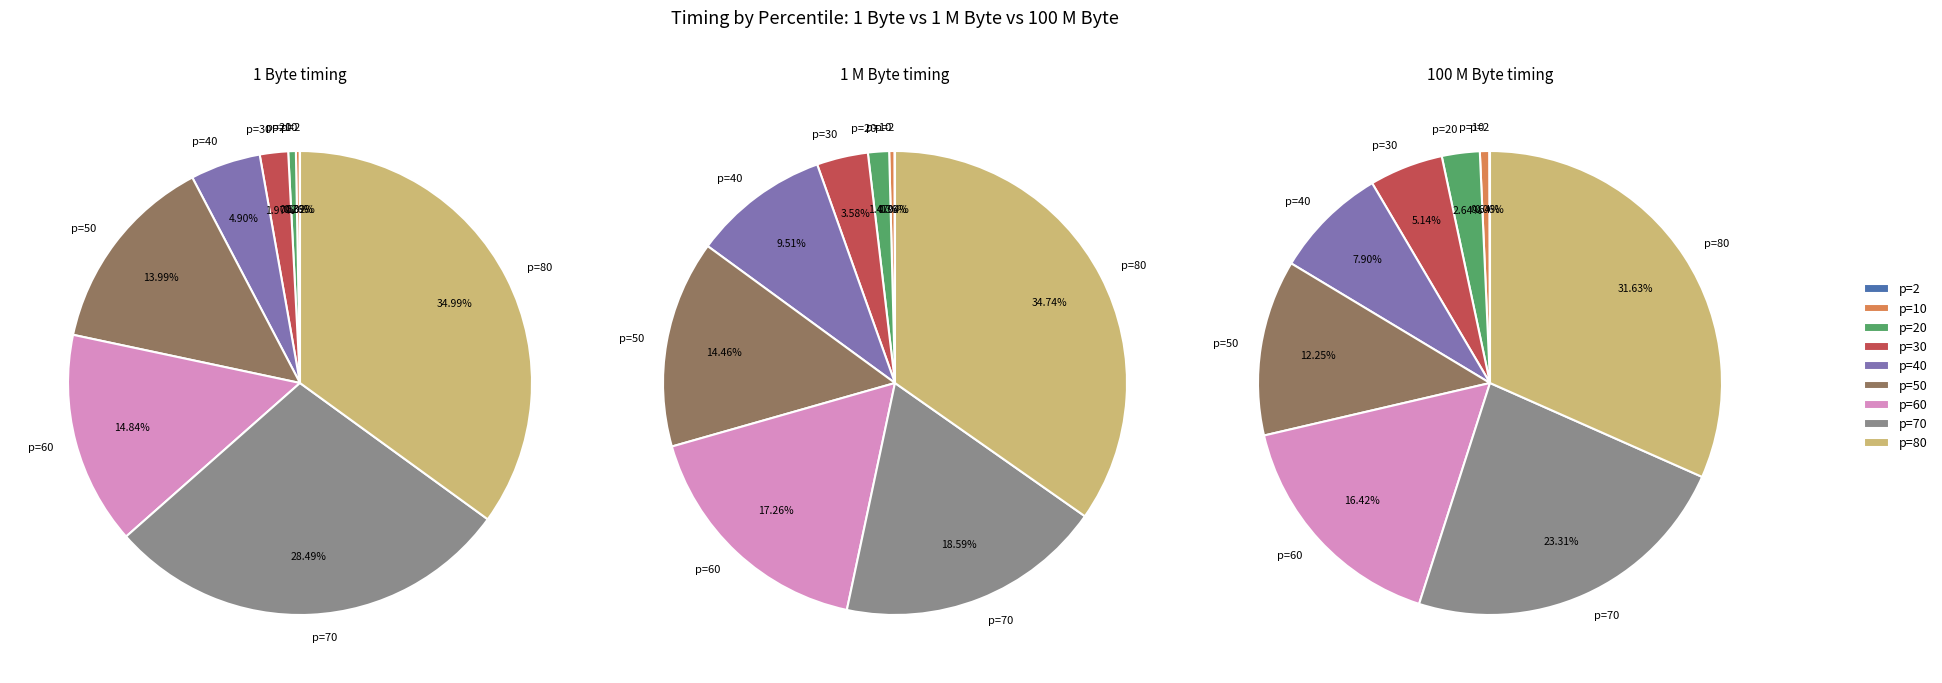

What is the smallest slice in the pie chart?

p=2